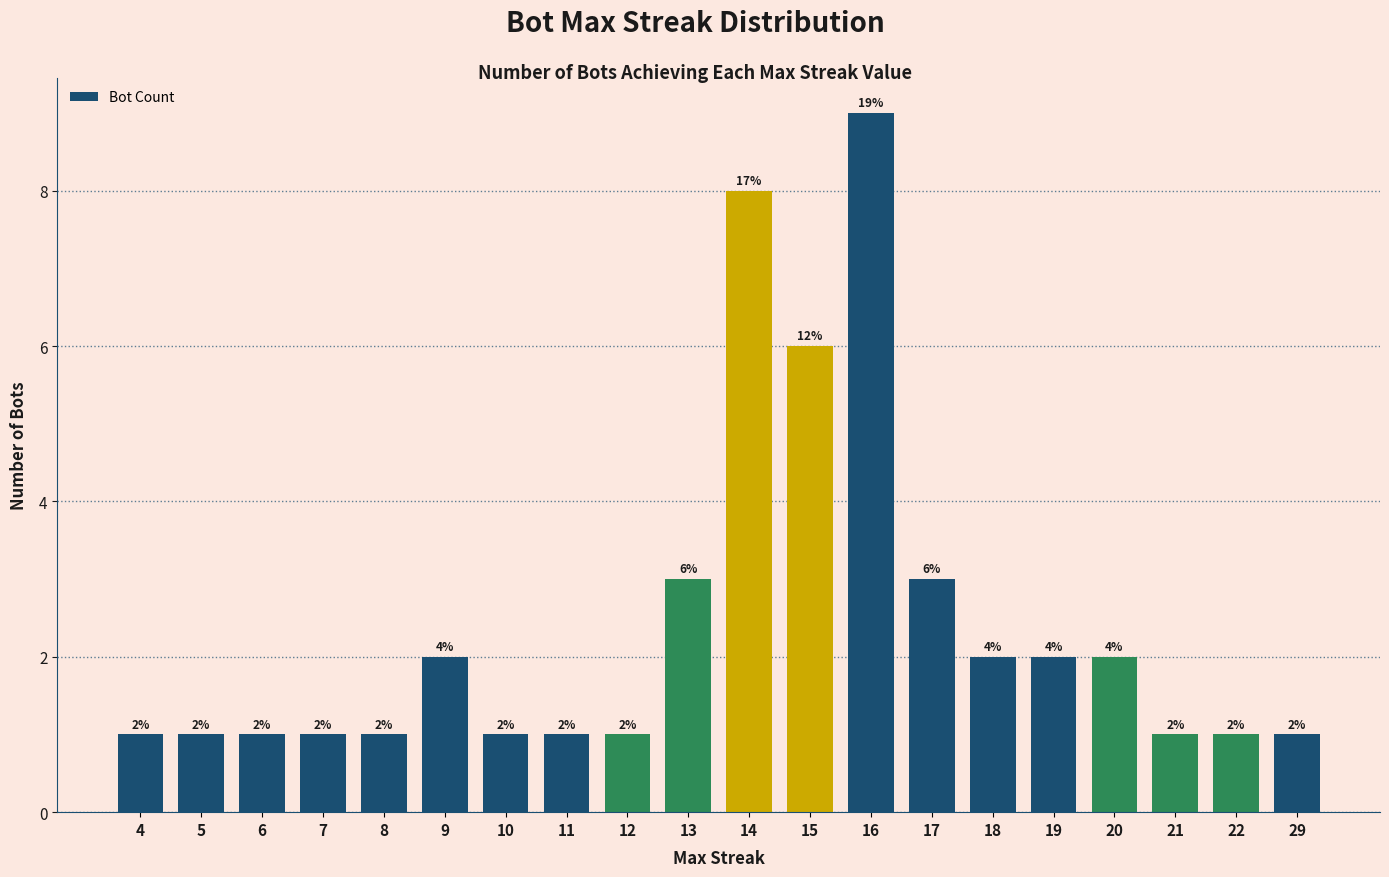

What is the greatest value displayed?

9